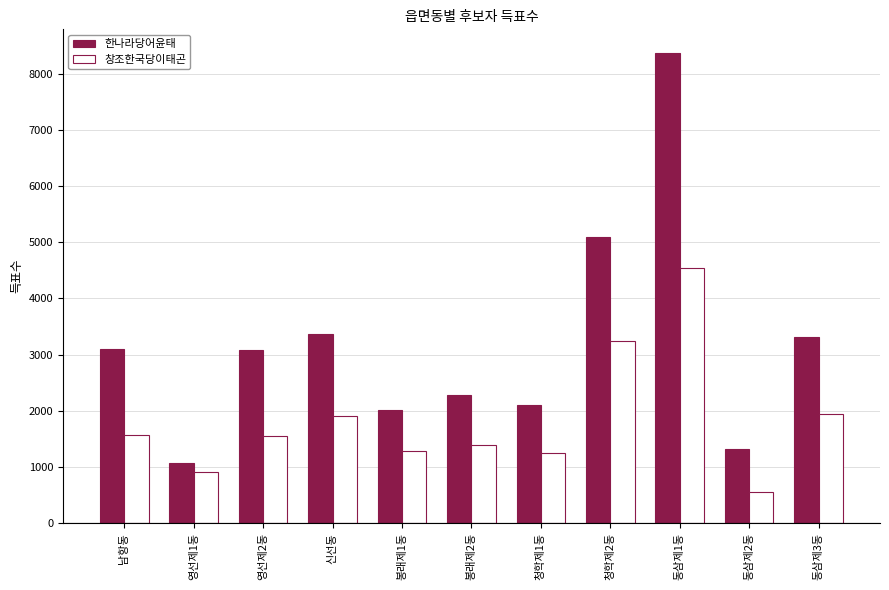

The value of 한나라당어윤태 at 봉래제2동 is 2279. True or false?

True